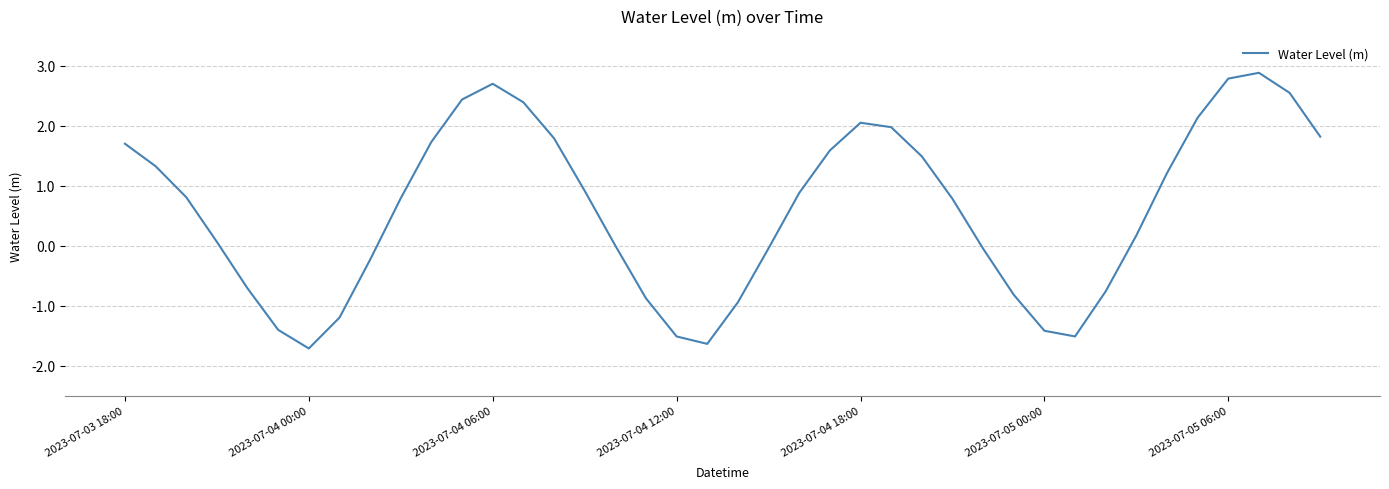

What is the difference between the maximum and minimum values?

4.6